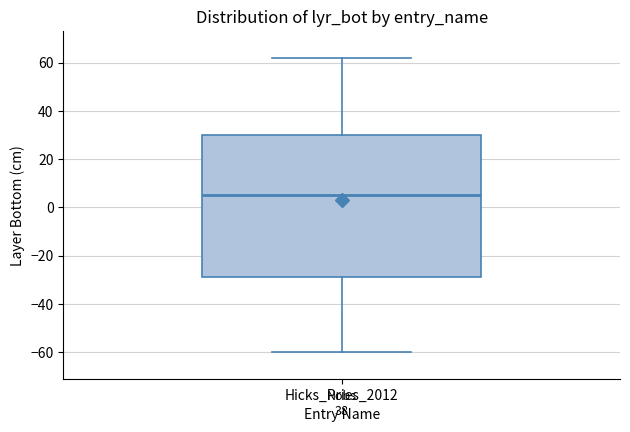

Where does the upper whisker of the box for Hicks_Pries_2012 end on the y-axis? The values are not printed on the chart, so give them approximately, as read against the axis.

62